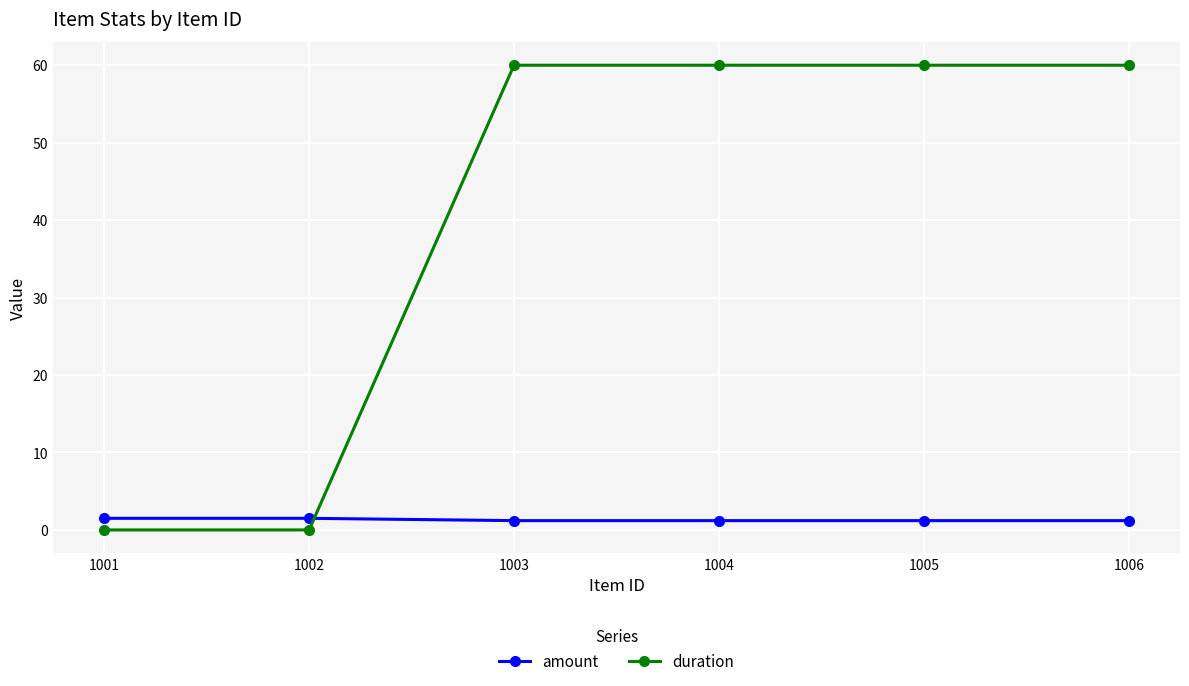

How many intersections are there between amount and duration?

1